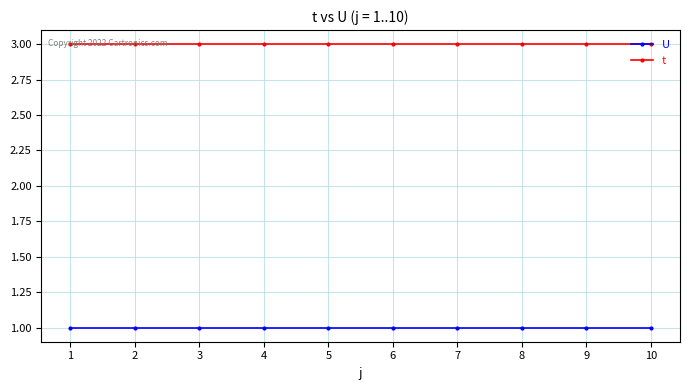

Rank the series by their average value, from lowest to highest.

U, t